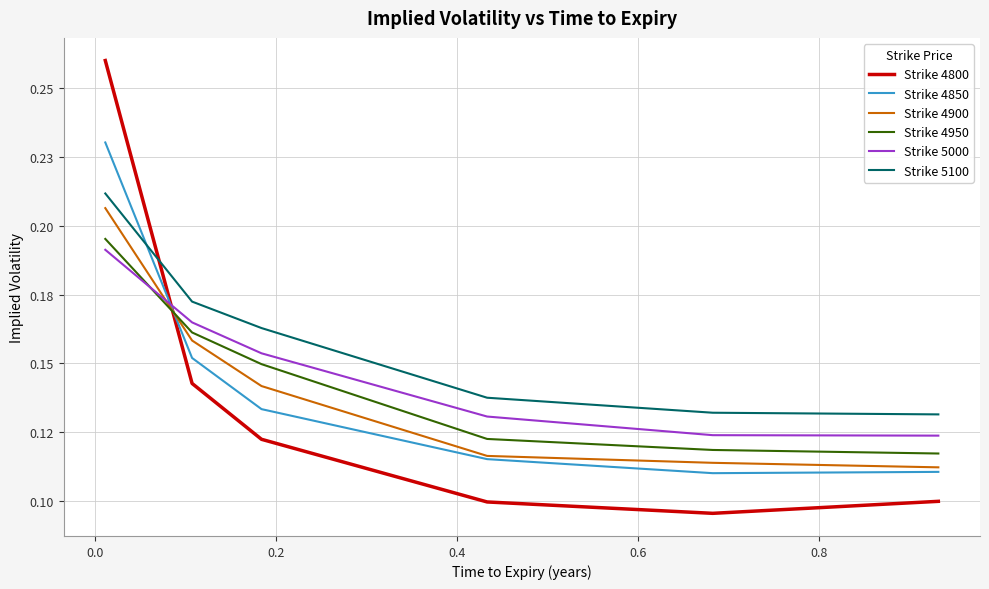

How many intersections are there between Strike 4800 and Strike 5000?

1